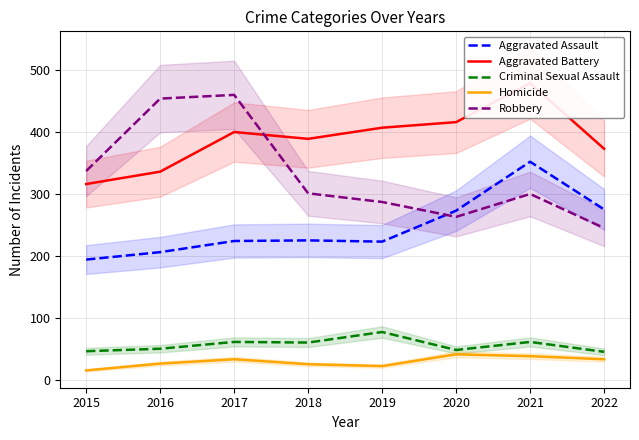

The value of Aggravated Assault at 2016 is 333. True or false?

False